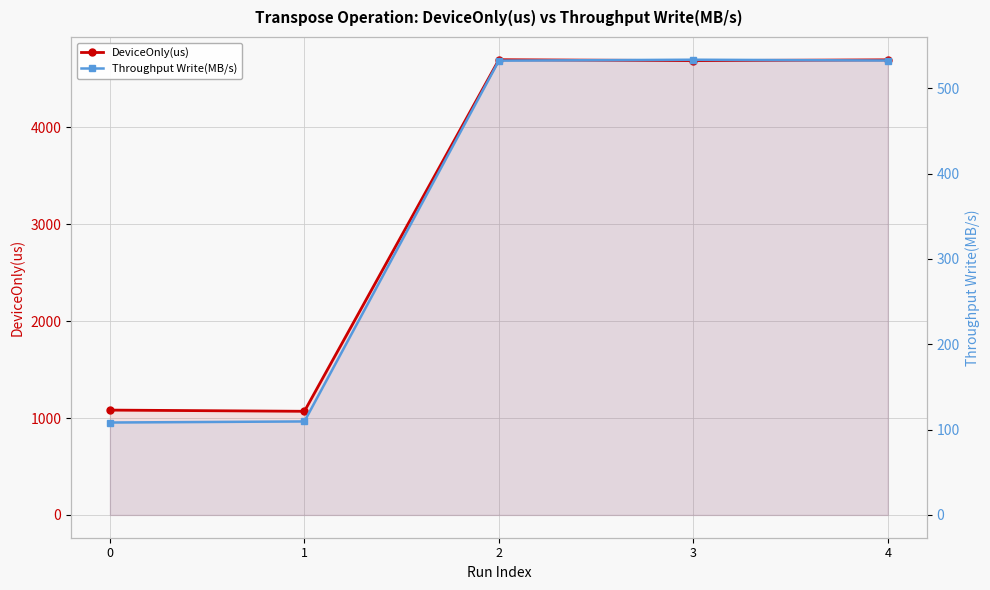

What is the value of the Throughput Write(MB/s) point at the 1st from the left?

108.3